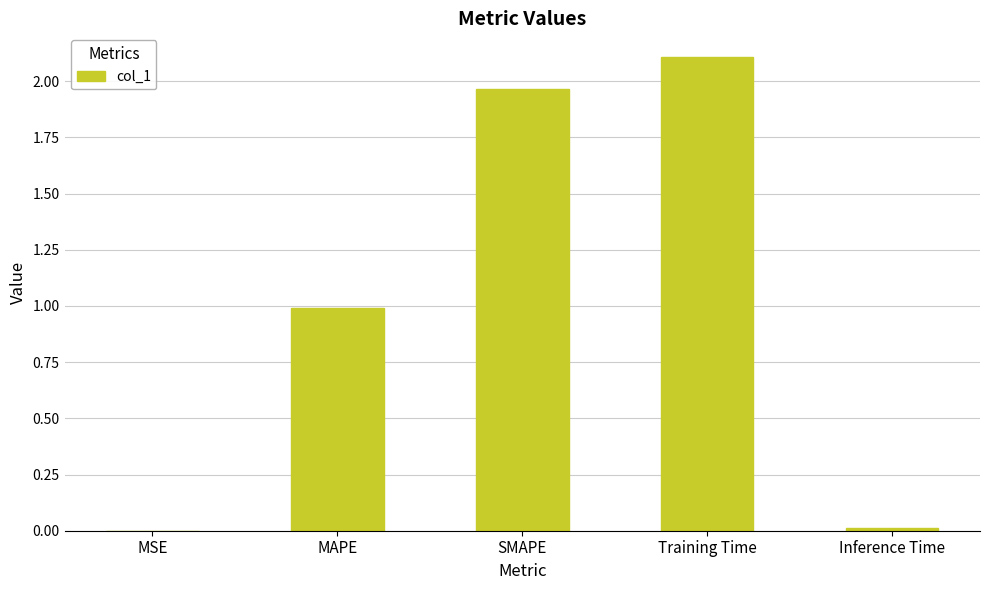

The value at MAPE is 1.0. True or false?

True